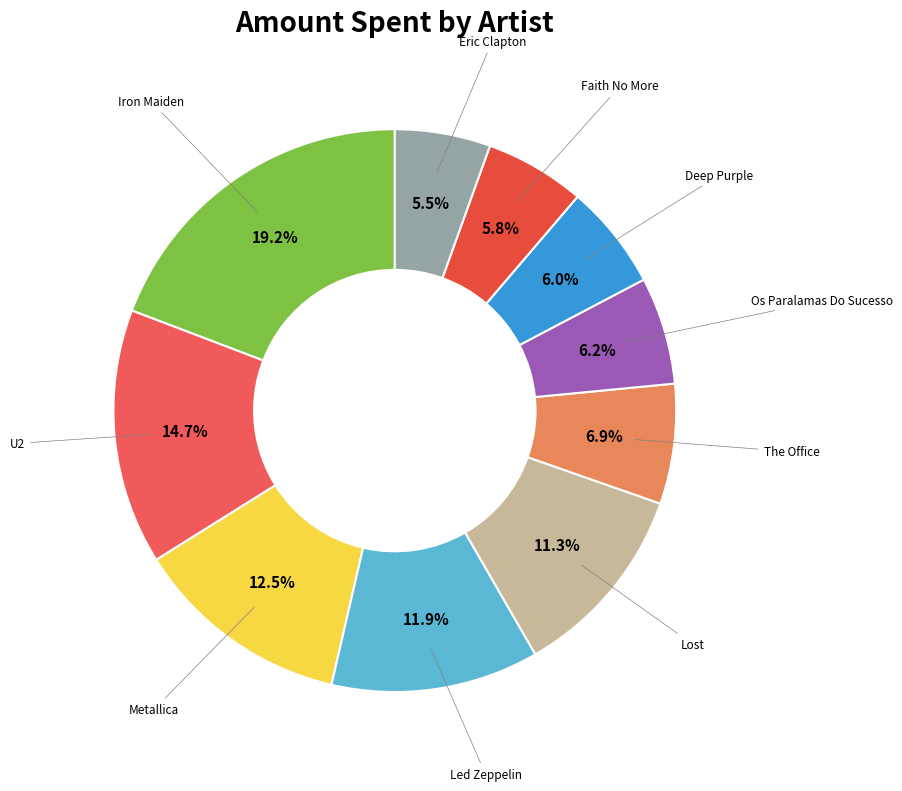

To the nearest percent, what is the difference between the largest and smallest slice percentages?

14%